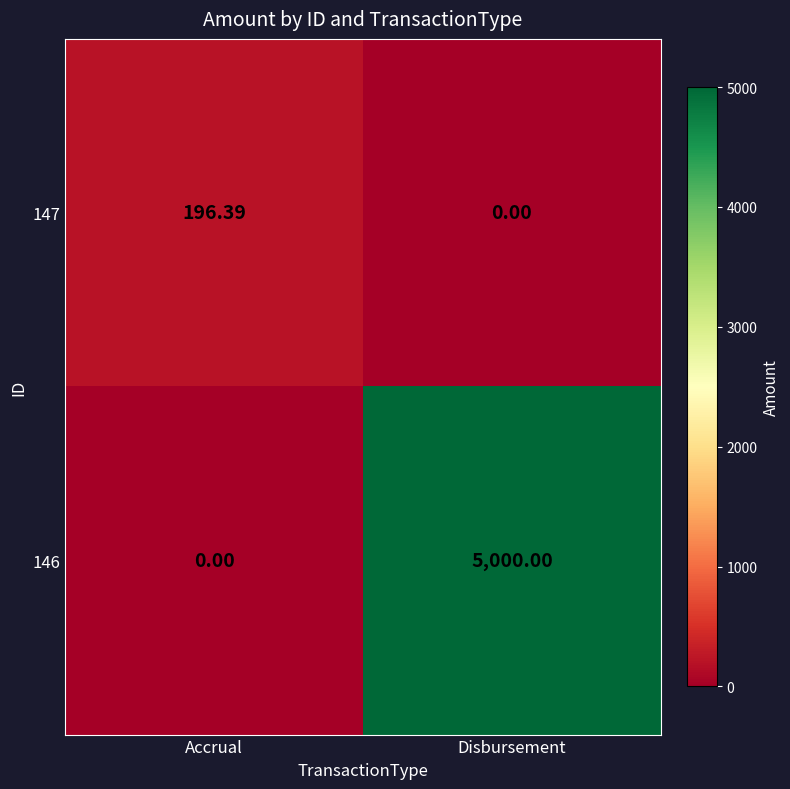

At how many categories does at least one series exceed 2329?

1